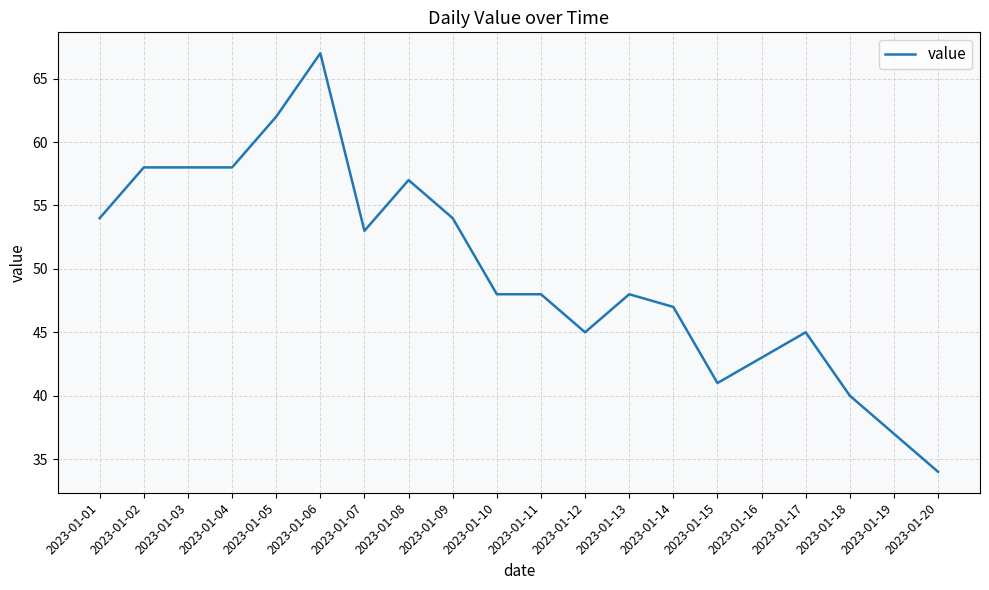

Is it true that the value at 2023-01-11 is 14?

False